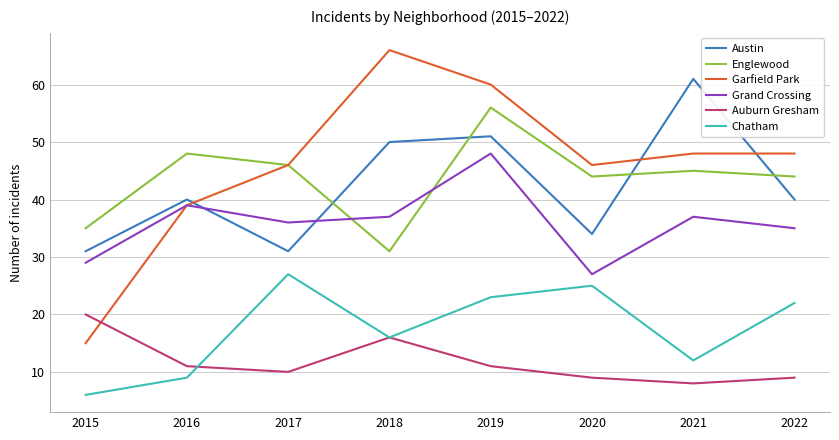

True or false: Grand Crossing has a value of 37 at 2021.

True